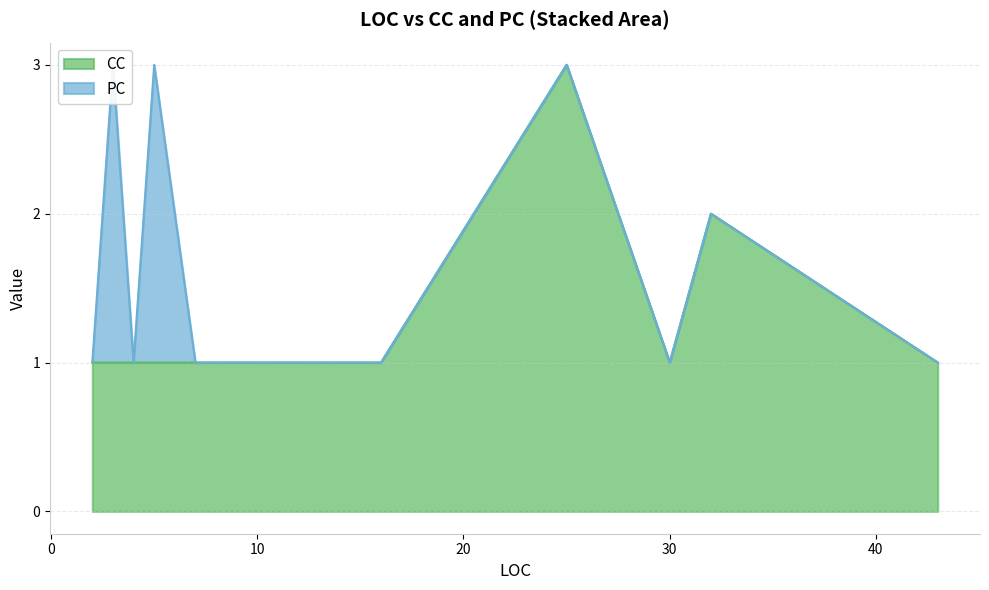

True or false: PC has more than 2 interior local peaks.

False